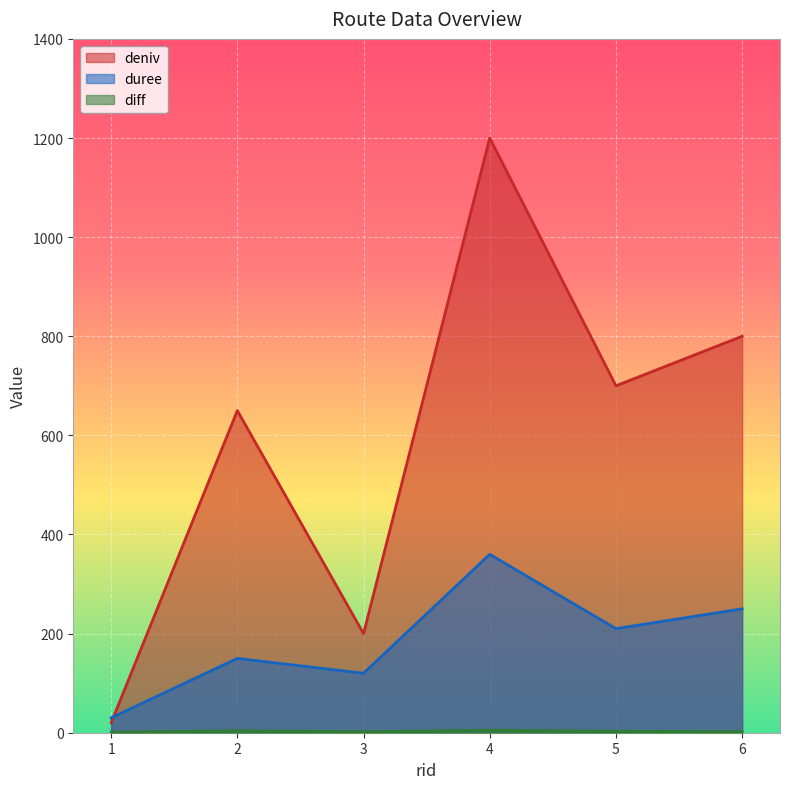

Reading left to right, transcribe all the data shown in this chart.

deniv: 20	650	200	1200	700	800
duree: 30	150	120	360	210	250
diff: 1	4	2	5	3	2